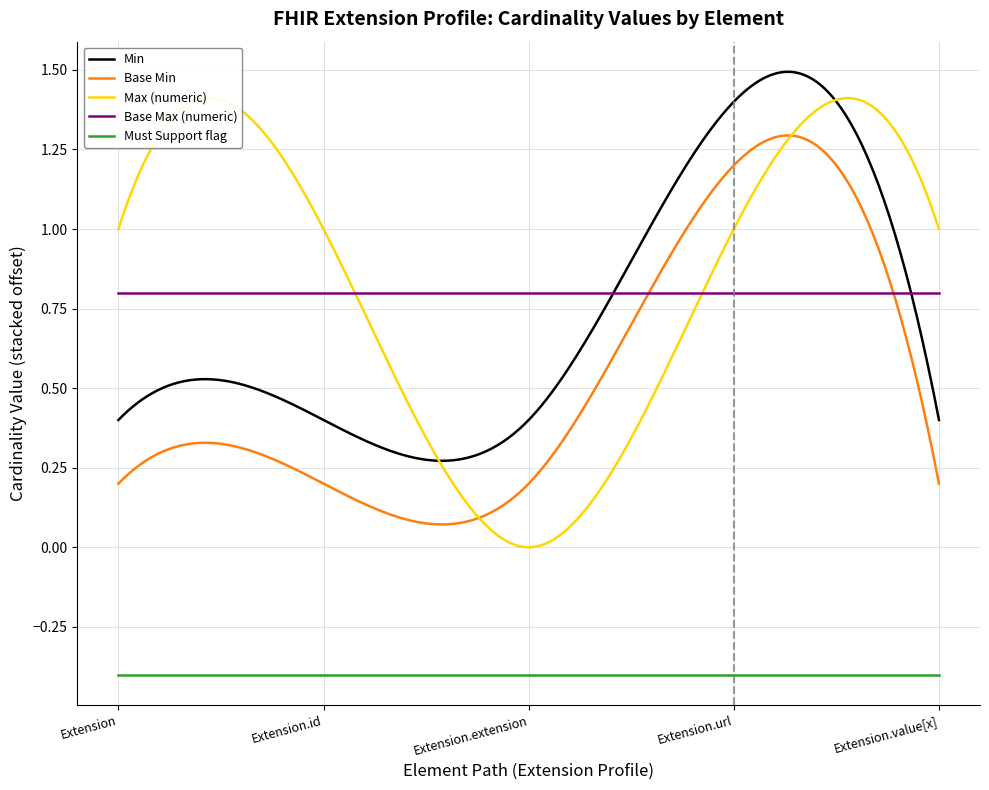

True or false: Min and Base Min cross at least once.

False